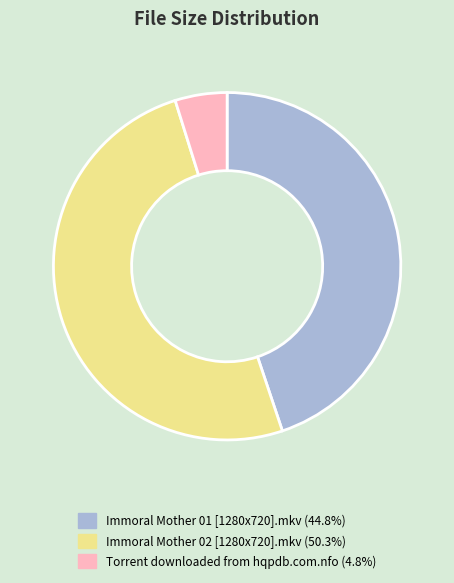

What is the smallest slice in the pie chart?

Torrent downloaded from hqpdb.com.nfo